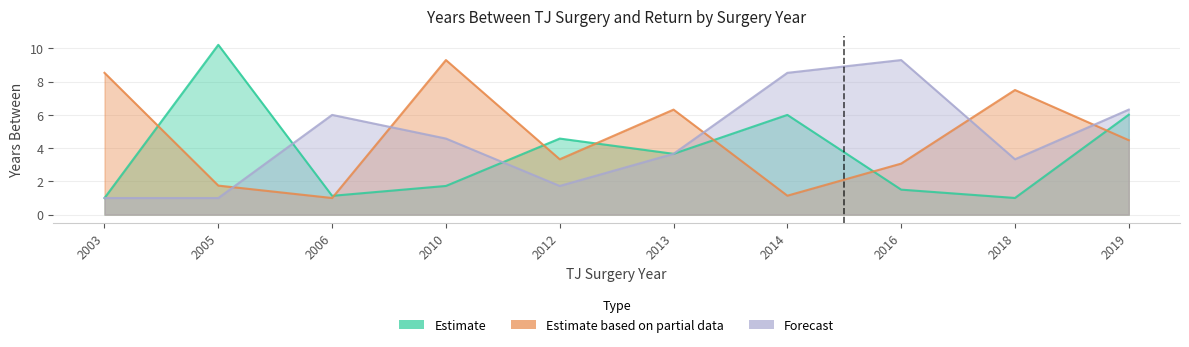

What are all the series names shown in the legend?

Estimate, Estimate based on partial data, Forecast